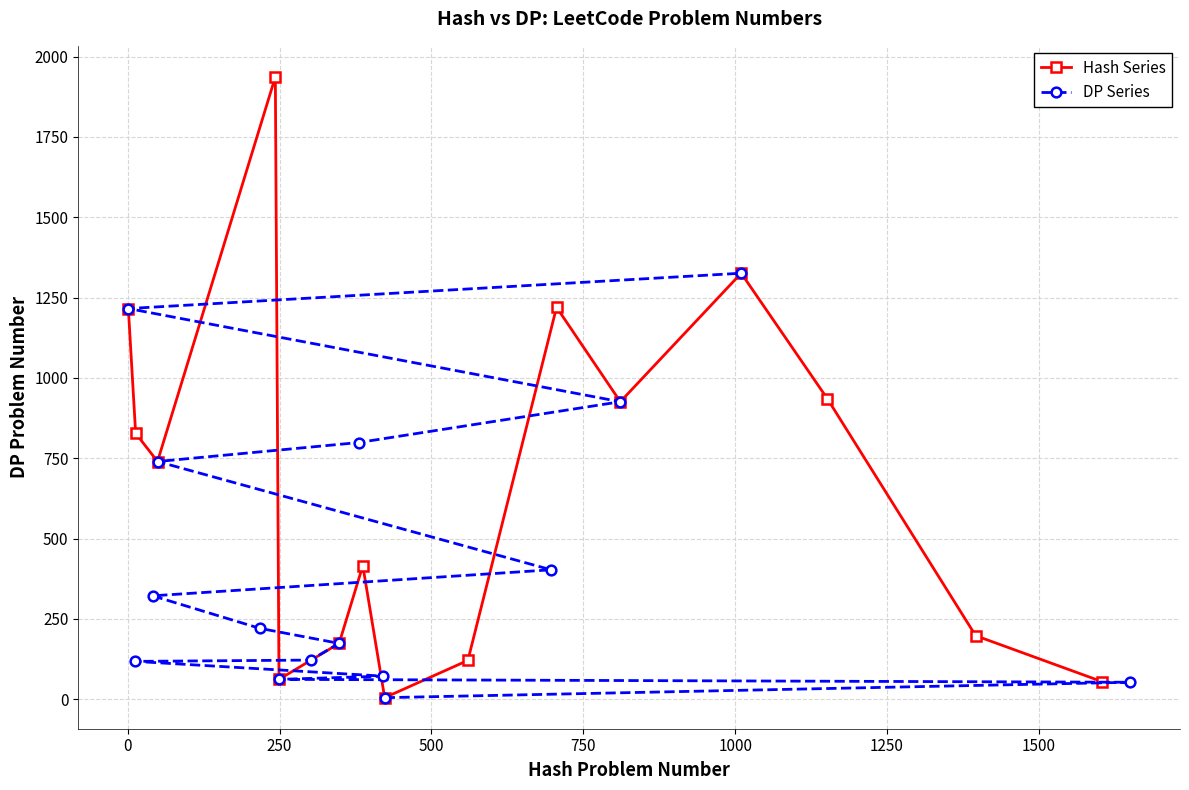

In Hash Series, how many points are higher than both neighbors (excluding endpoints)?

4